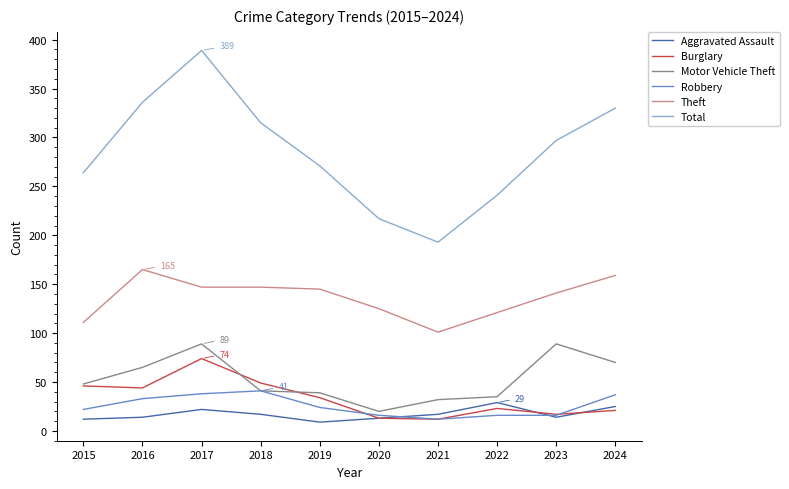

What is the difference between the highest and lowest values at 2016?

322